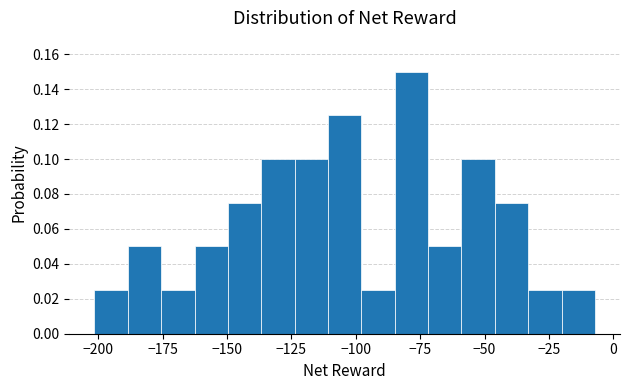

Read against the x-axis, roughly where is the centre of the tallest bar?

-80